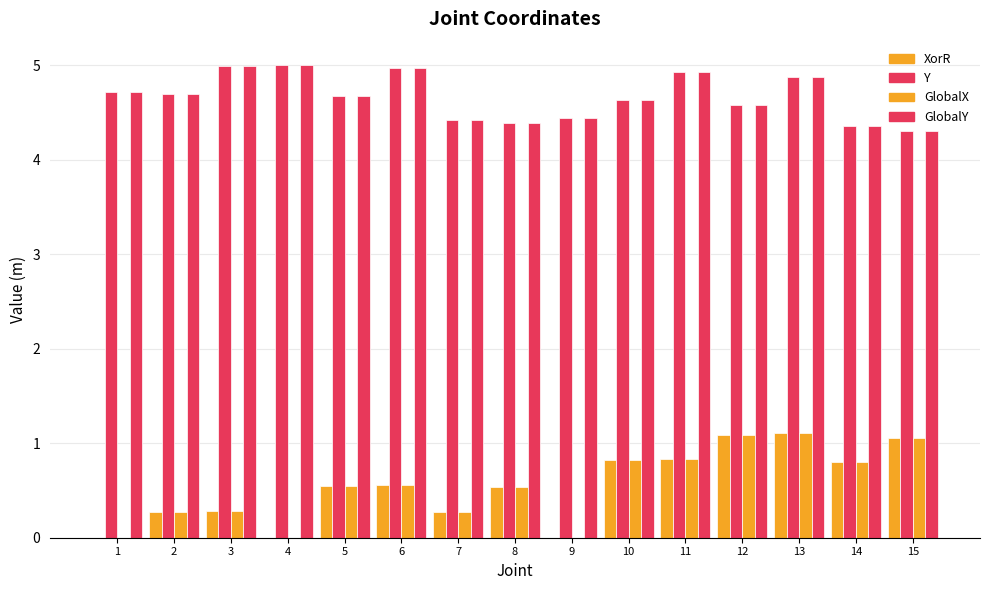

True or false: GlobalY has a value of 8.4 at 6.

False